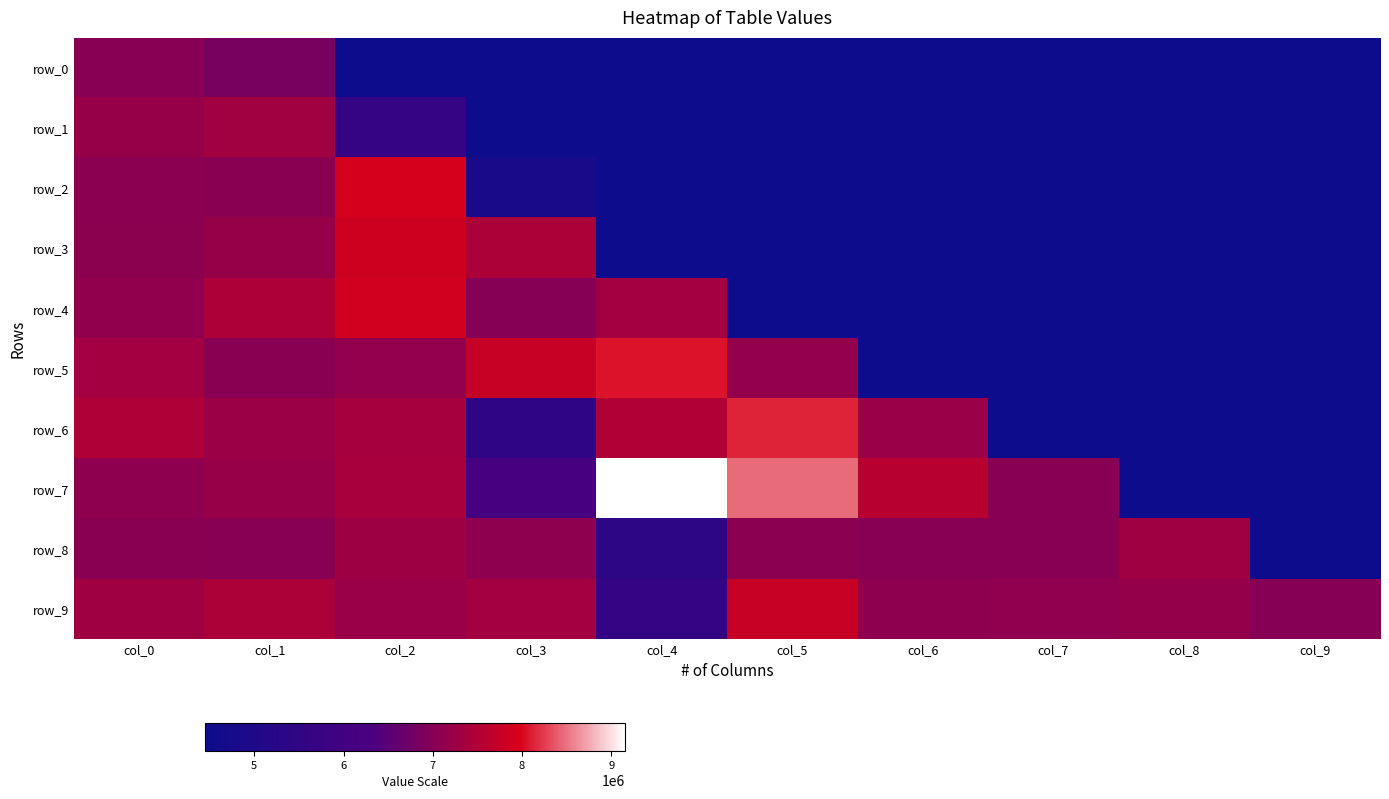

Between col_5 and col_8, which is larger?

col_5